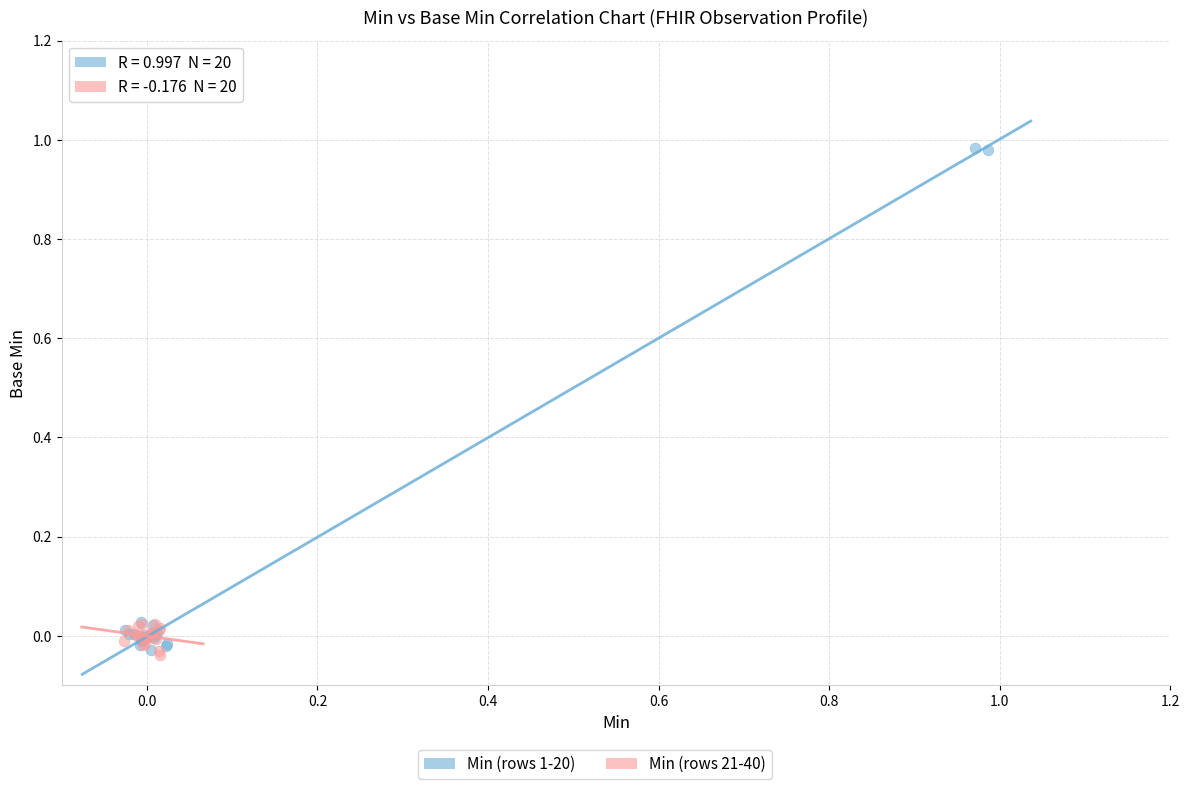

Which series has the largest Y range (max minus min)?

Min (rows 1-20)